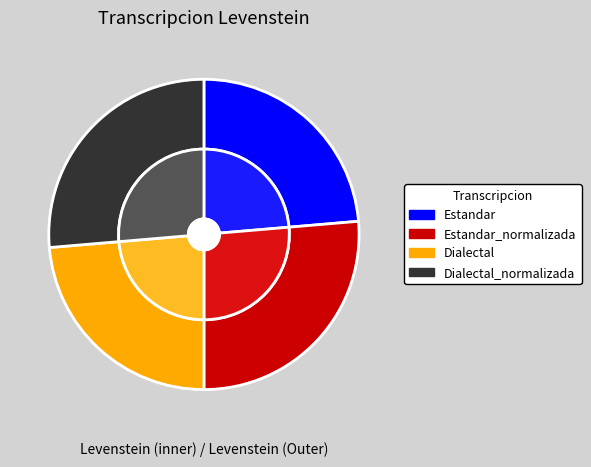

How many segments does this pie chart have?

4